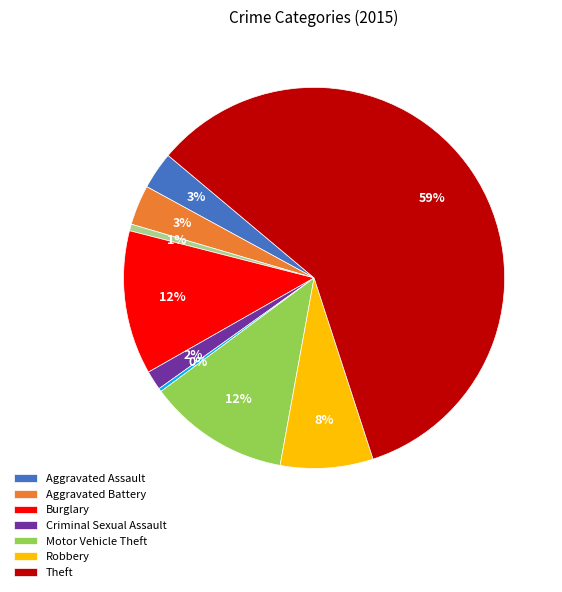

Is there any slice that represents more than half of the pie?

Yes